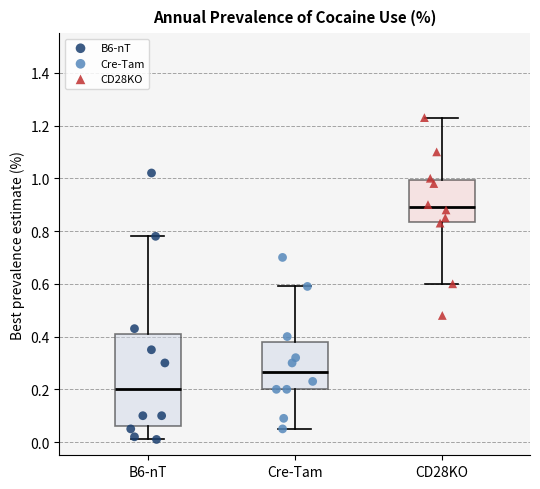

Which box is the tallest, from its lower edge to its upper edge?

B6-nT